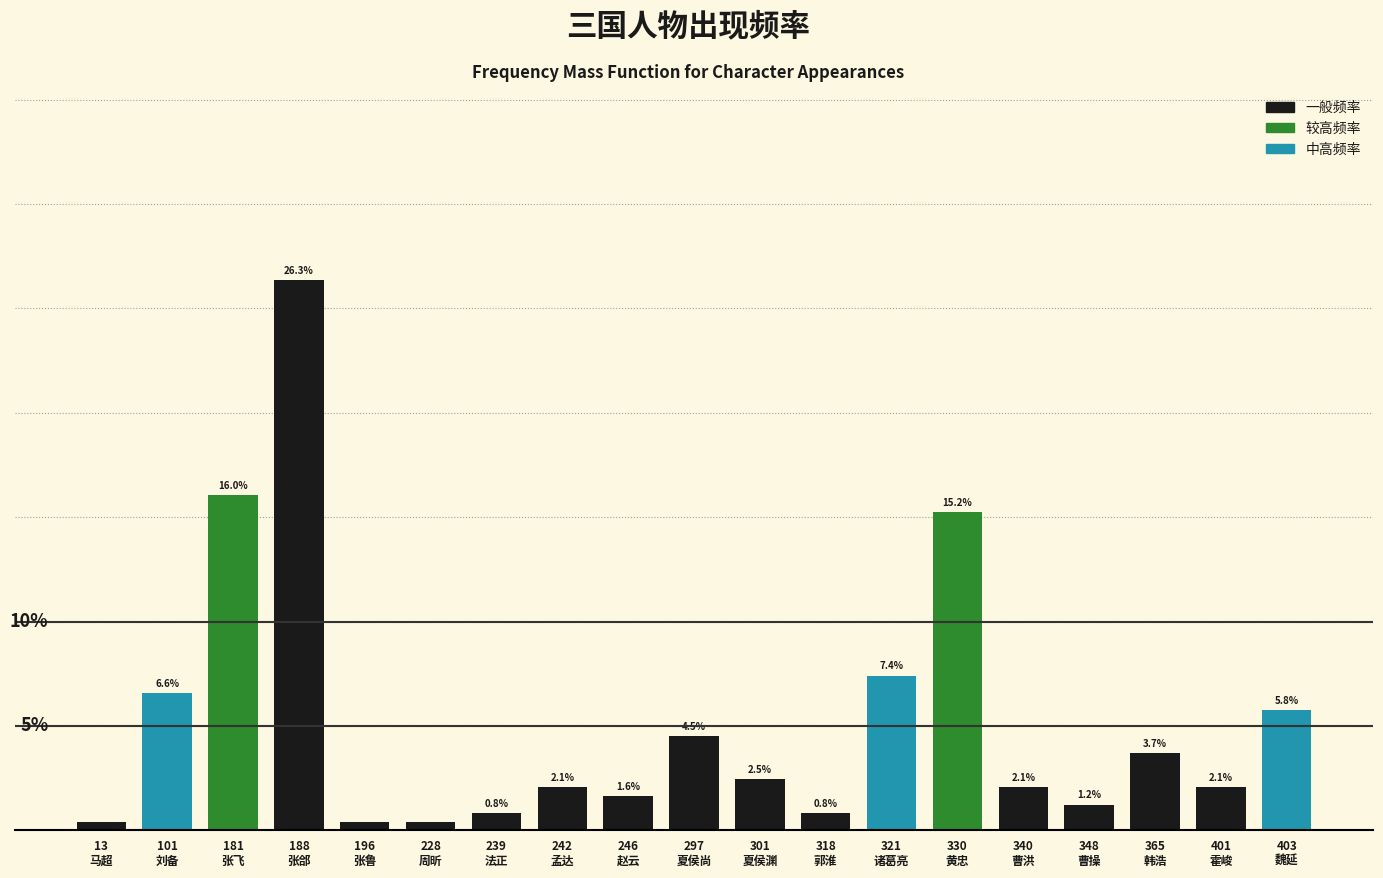

Are the bars horizontal?

No